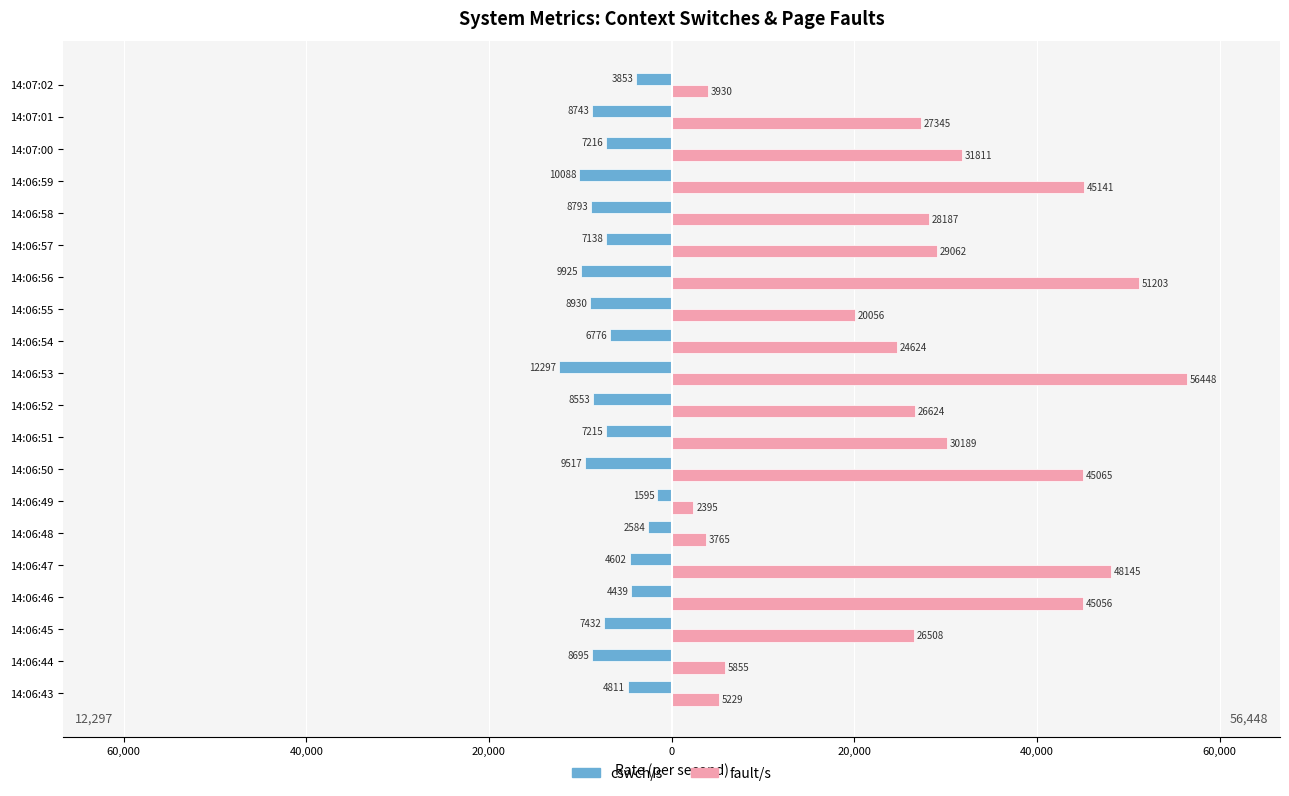

Which series has the widest spread of values?

fault/s